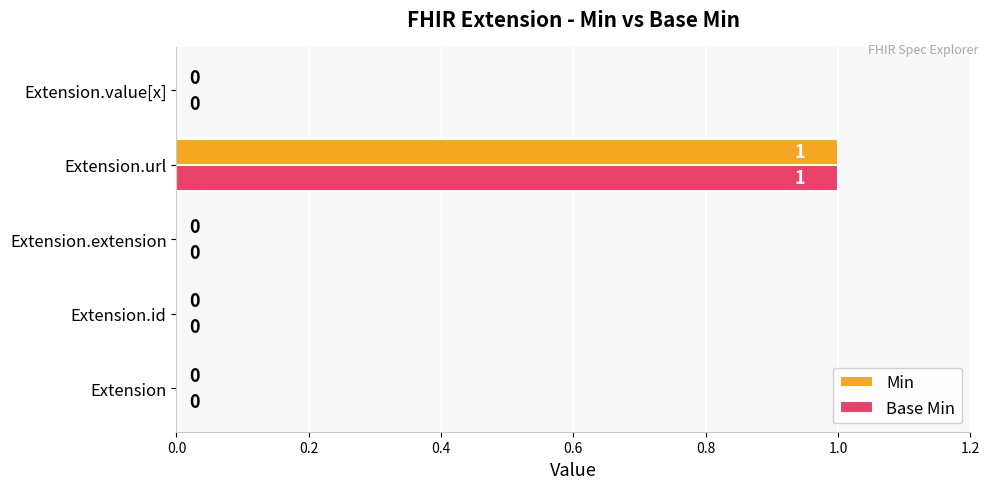

What is the highest value of the Min series?

1